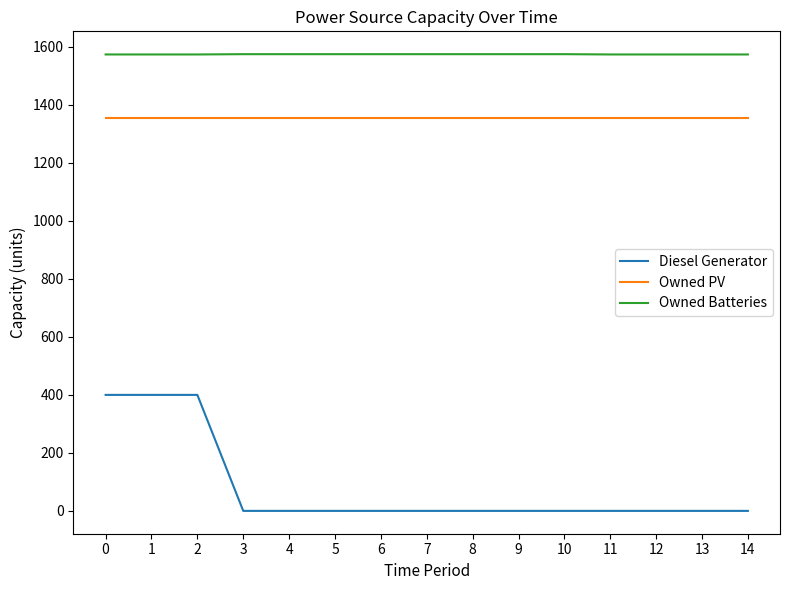

What is the difference between the Diesel Generator values at 11 and 1?

400